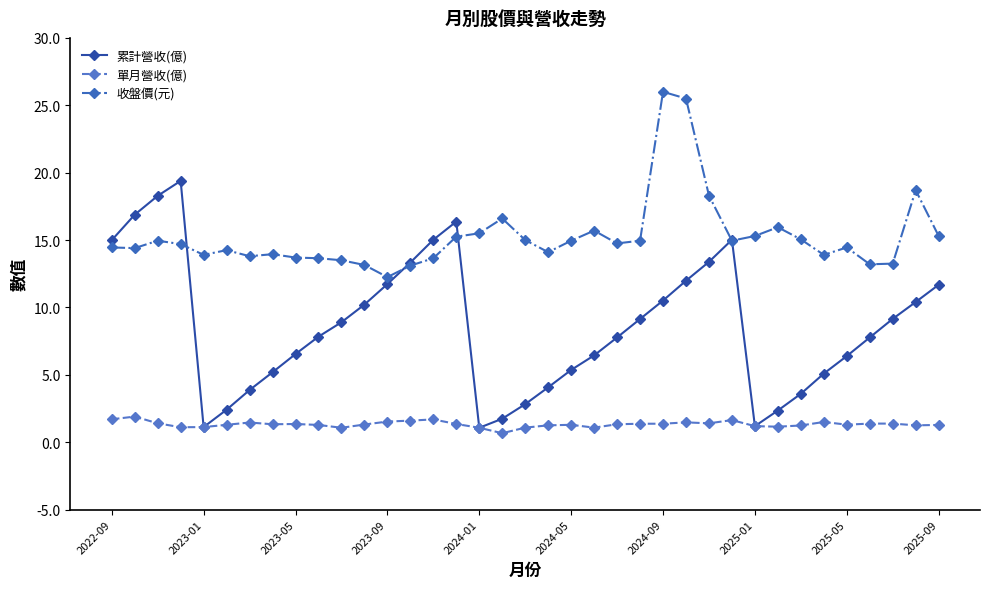

What is the value of the 累計營收(億) point at the 9th from the left?

6.5